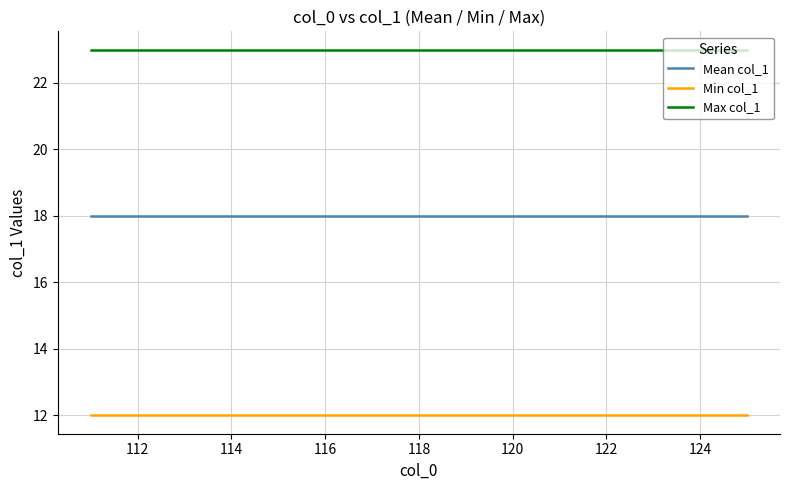

What is the smallest value displayed?

12